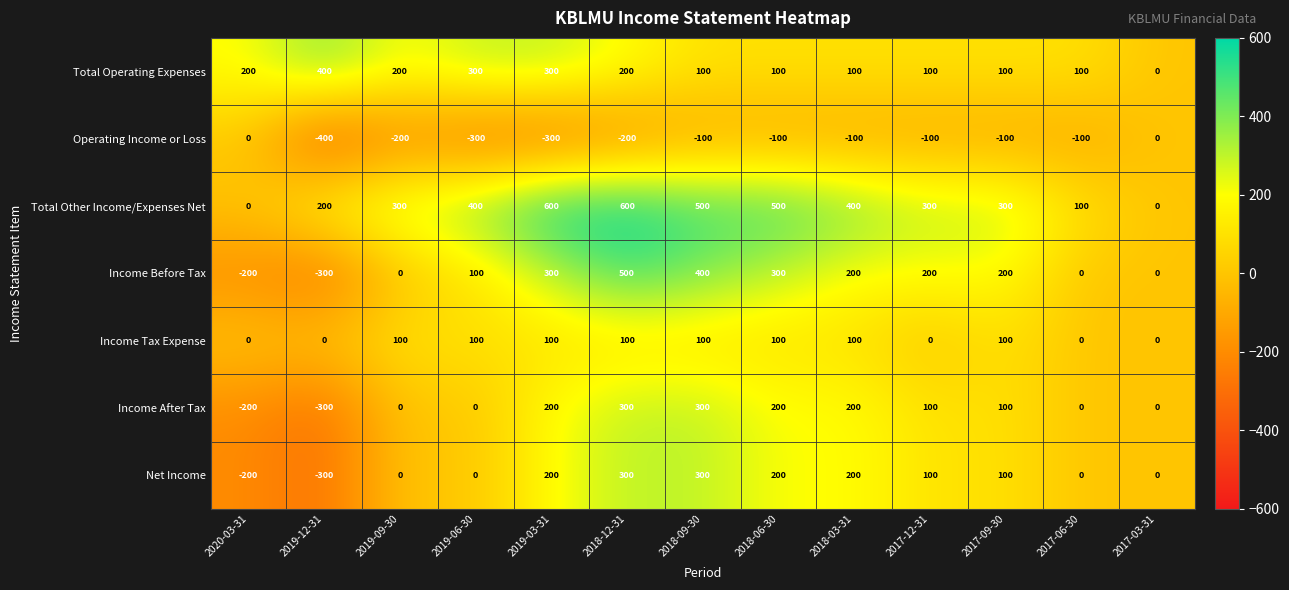

At which category is the sum across all series the highest?

2018-12-31